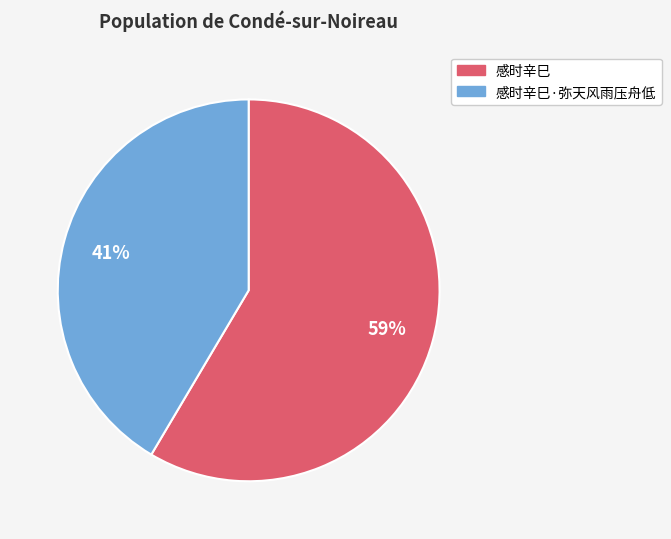

Is there any slice that represents more than half of the pie?

Yes